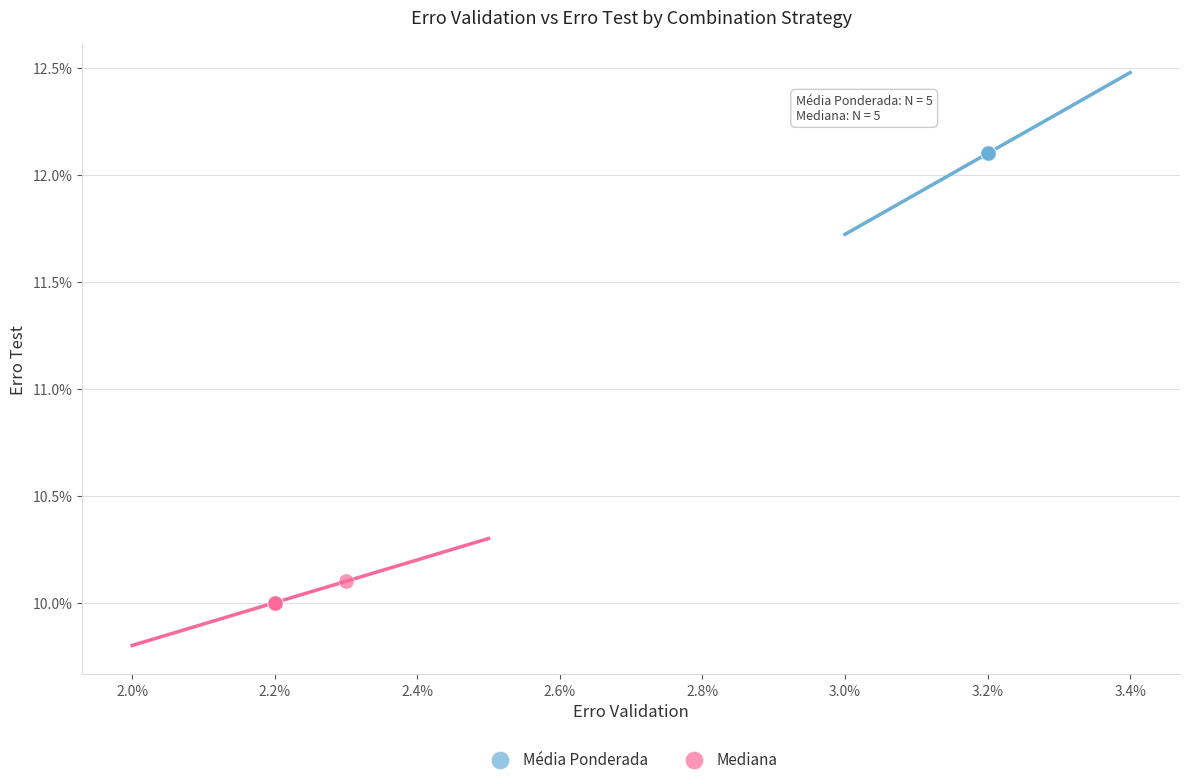

What are all the series names shown in the legend?

Média Ponderada, Mediana